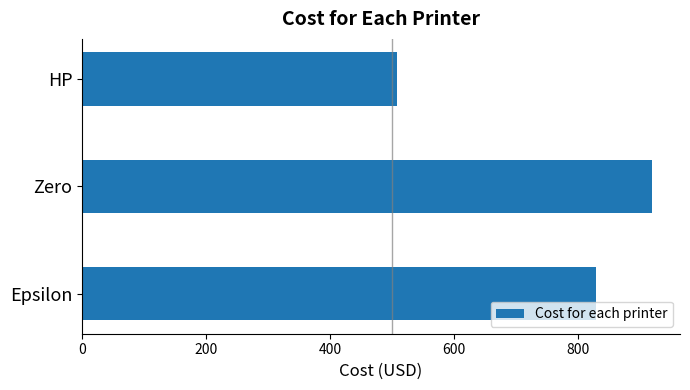

What is the difference between the second highest and minimum values?

320